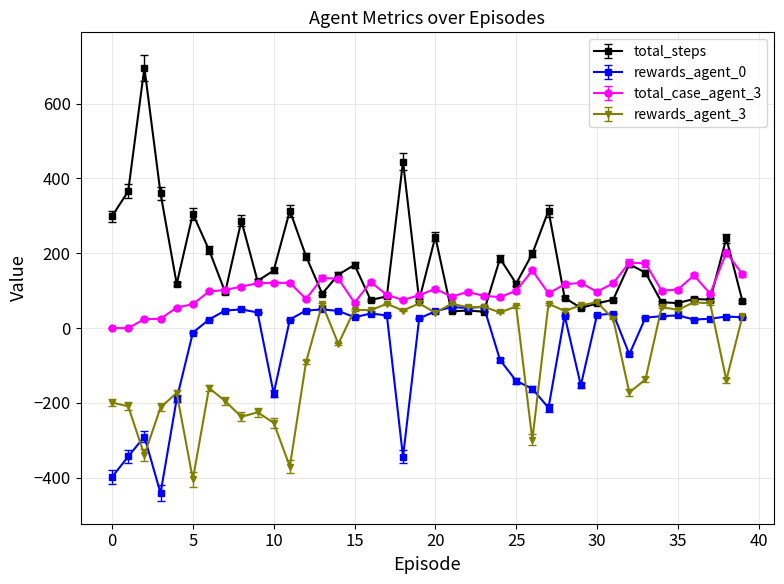

What are all the series names shown in the legend?

total_steps, rewards_agent_0, total_case_agent_3, rewards_agent_3